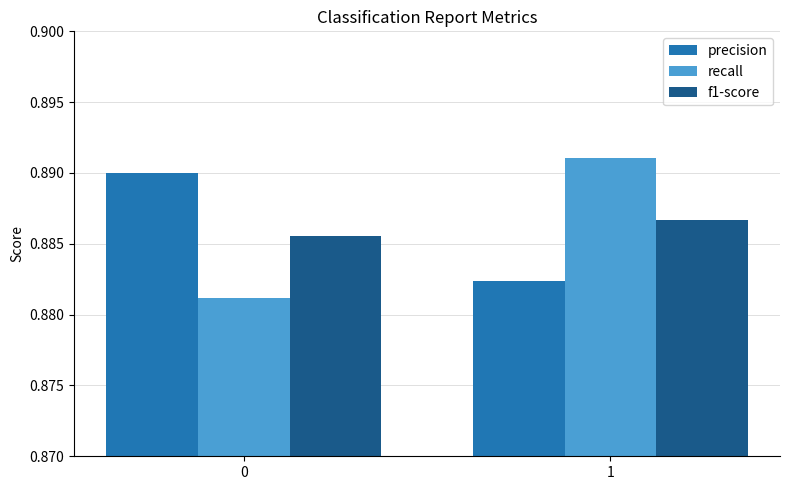

True or false: f1-score has a value of 0.4 at 0.

False